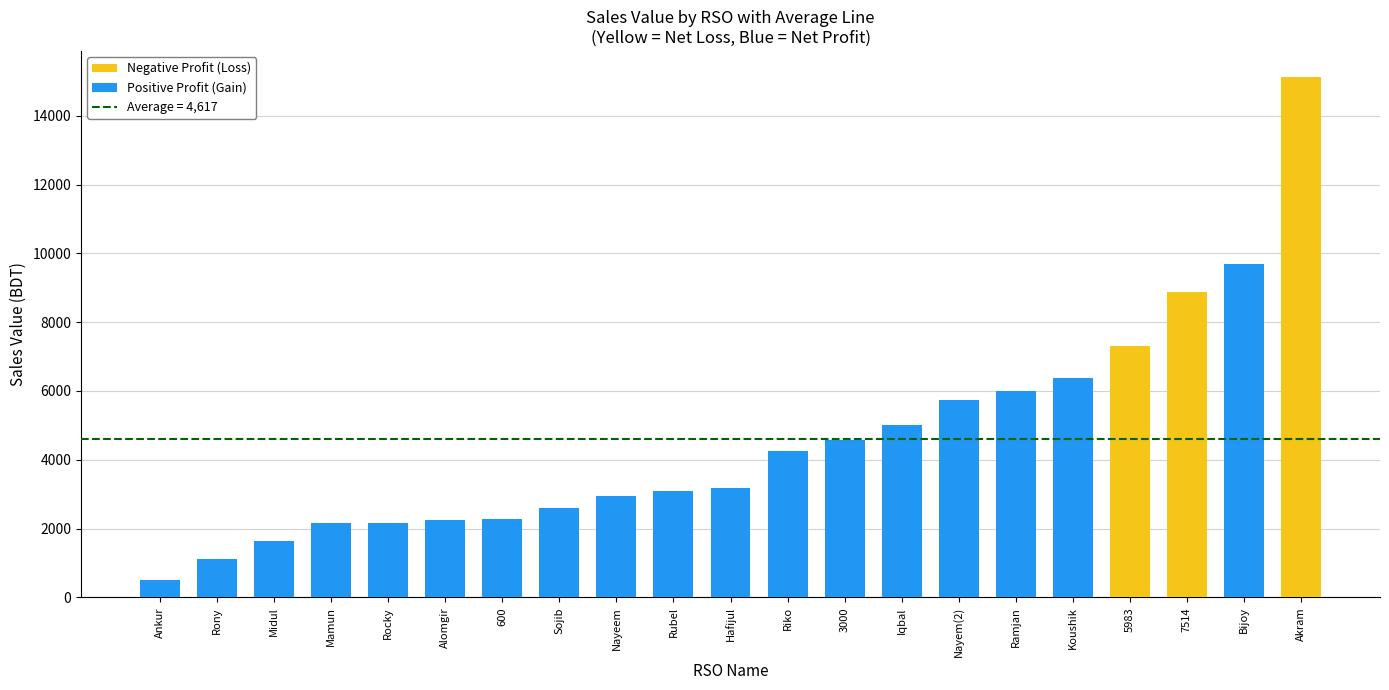

What is the sum of the values at Rubel and Bijoy?

12784